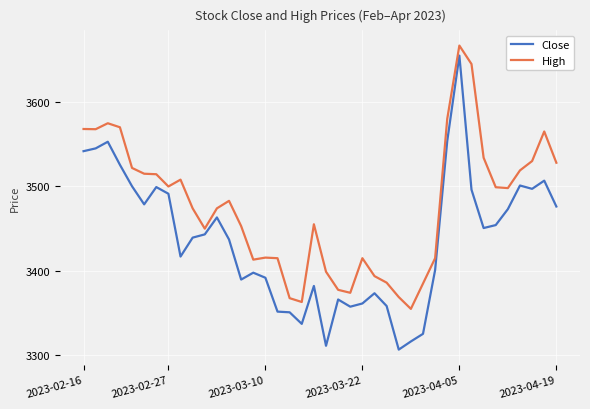

Which series has the widest spread of values?

Close